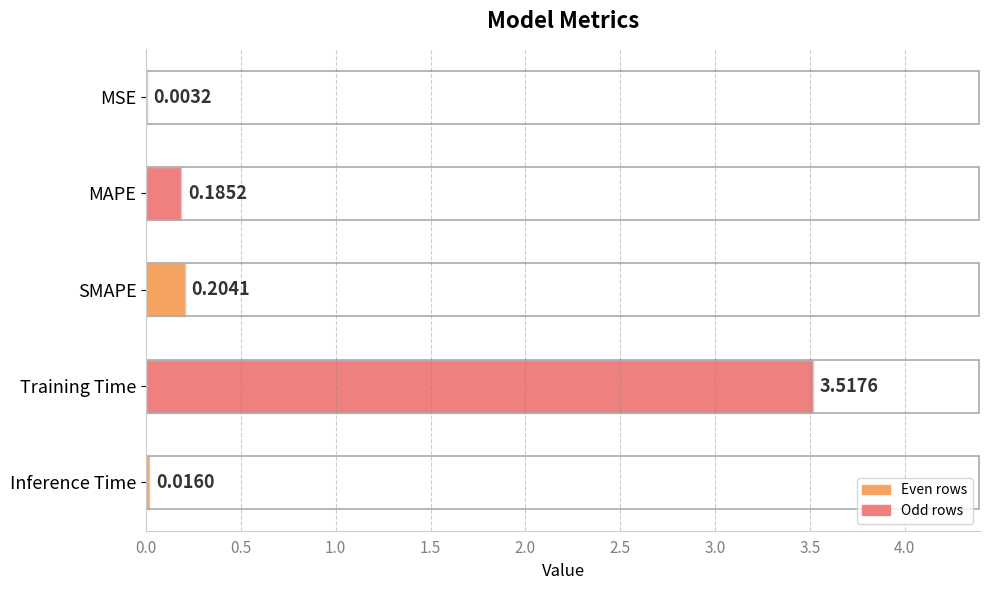

At which category does the chart reach its peak across all series?

Training Time